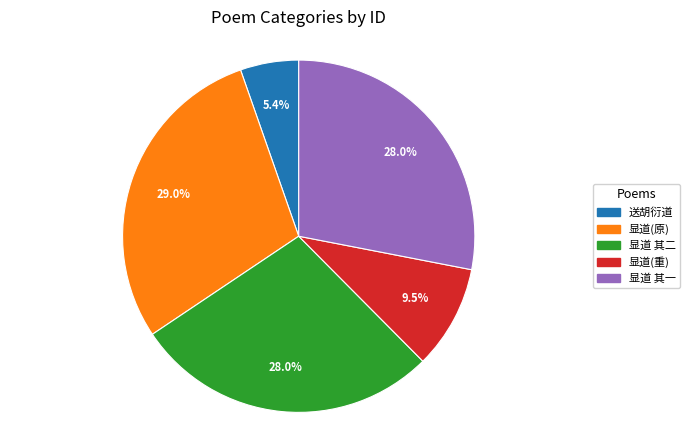

Is there a majority slice in this chart?

No